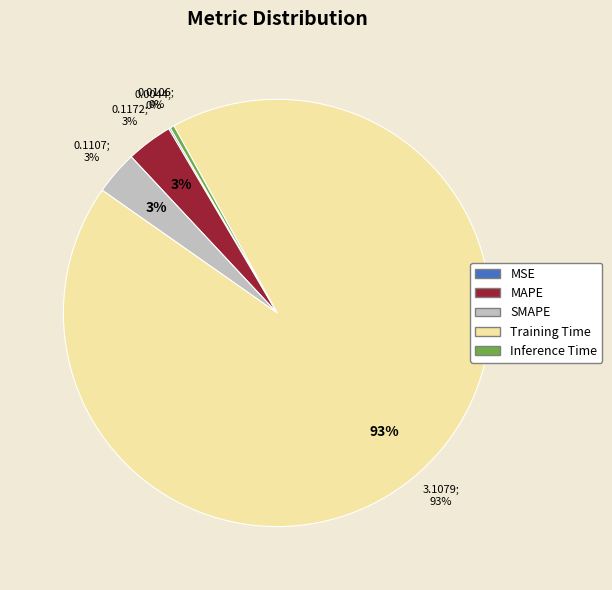

To the nearest percent, what is the combined percentage of SMAPE and MAPE?

7%